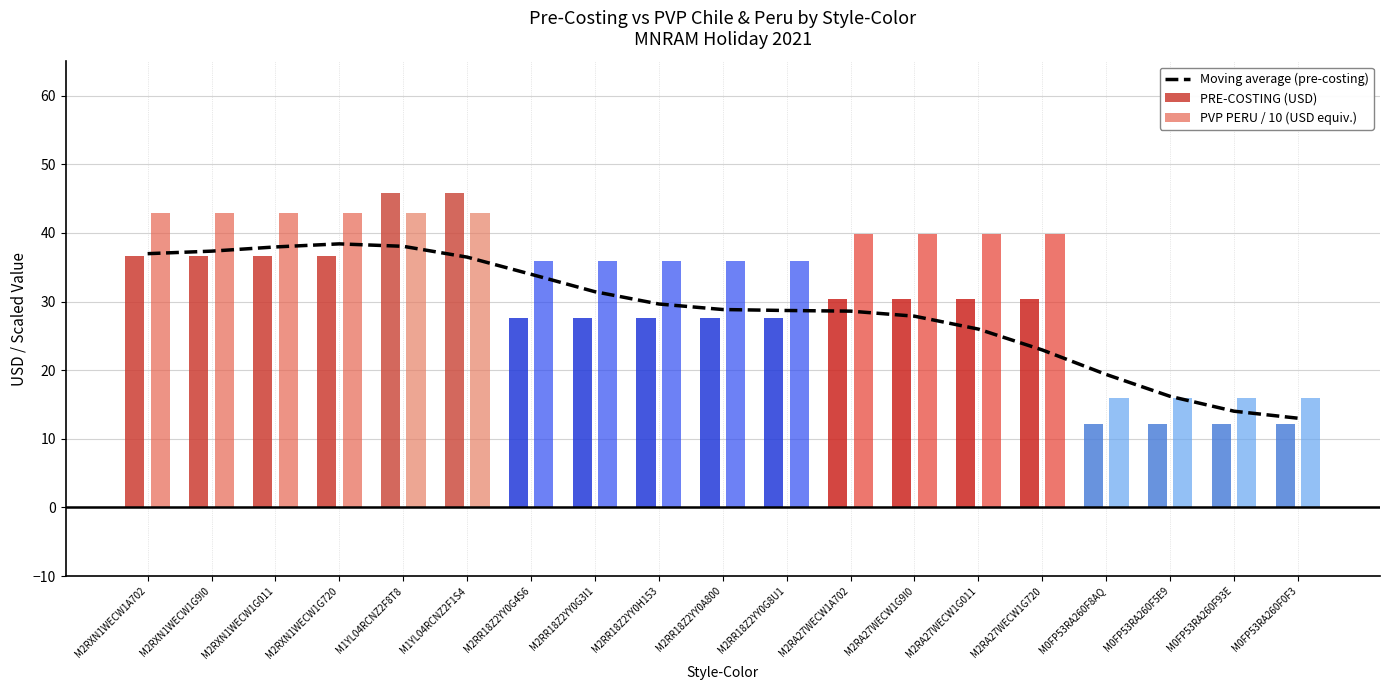

Does the chart contain any negative values?

No